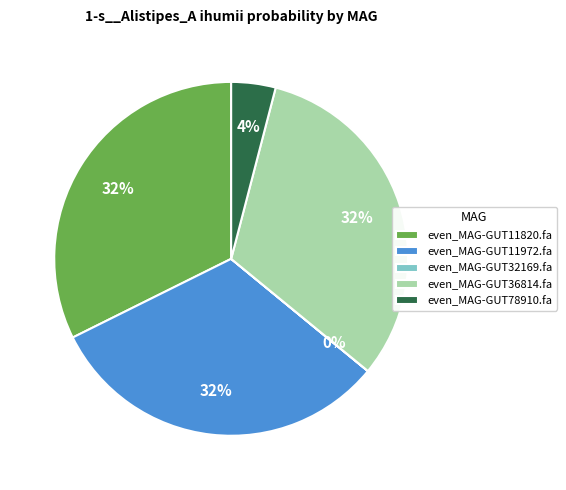

The even_MAG-GUT11820.fa slice represents 32% of the pie. True or false?

True